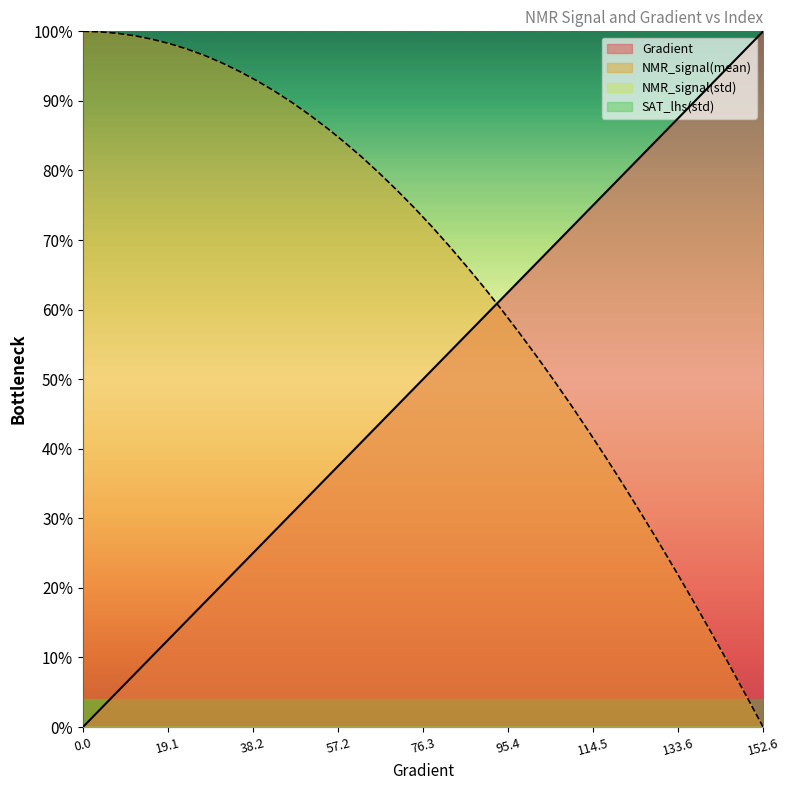

True or false: Gradient has a value of 0.7 at 113.50293542074368.

True